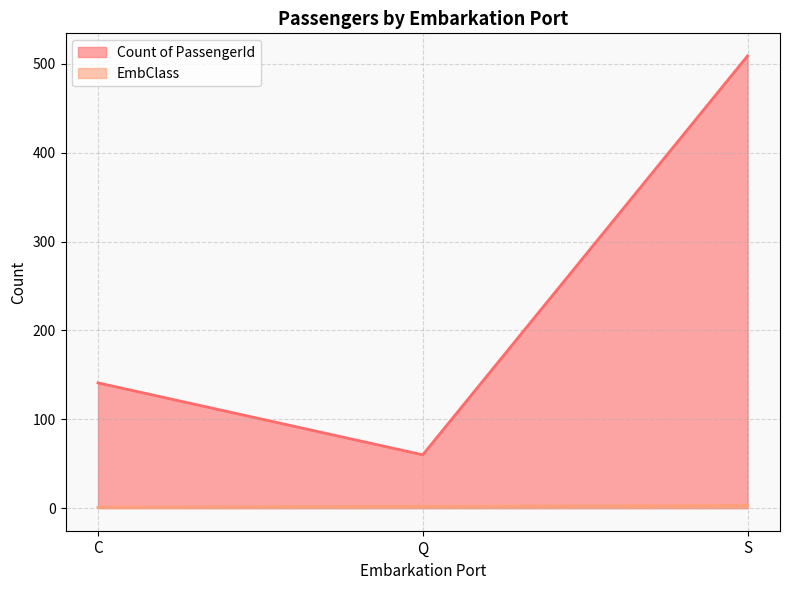

Rank the categories by EmbClass value from lowest to highest.

C, Q, S